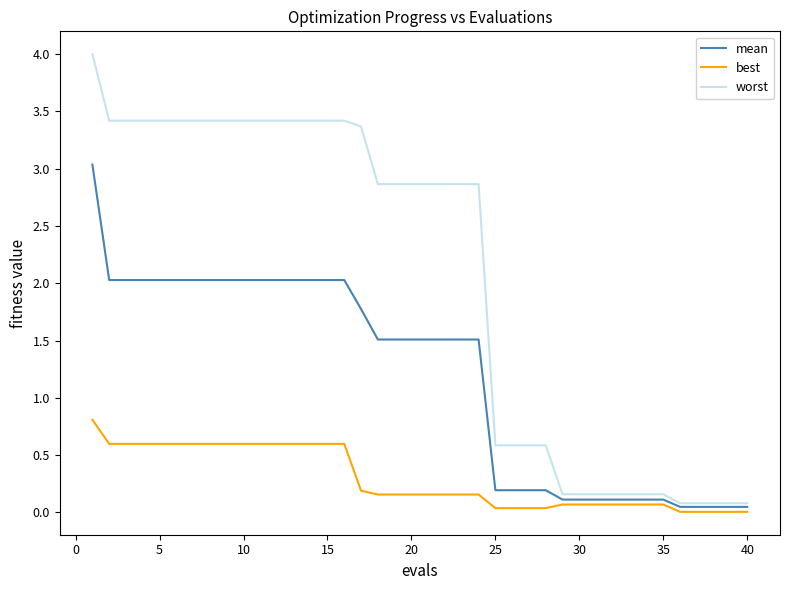

What is the highest value of the best series?

0.8